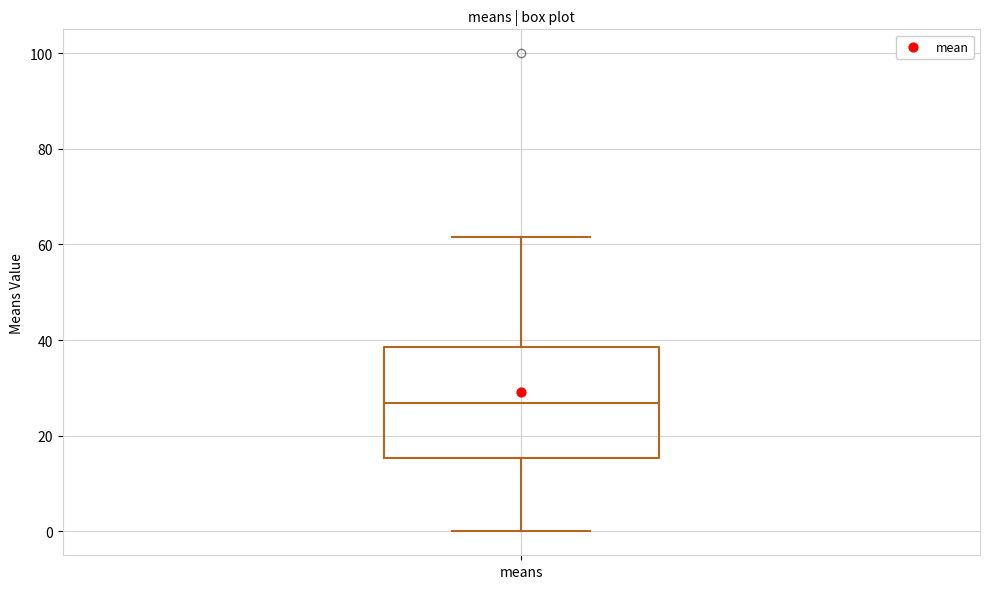

Where is the lower edge of the box for means on the y-axis? The values are not printed on the chart, so give them approximately, as read against the axis.

16